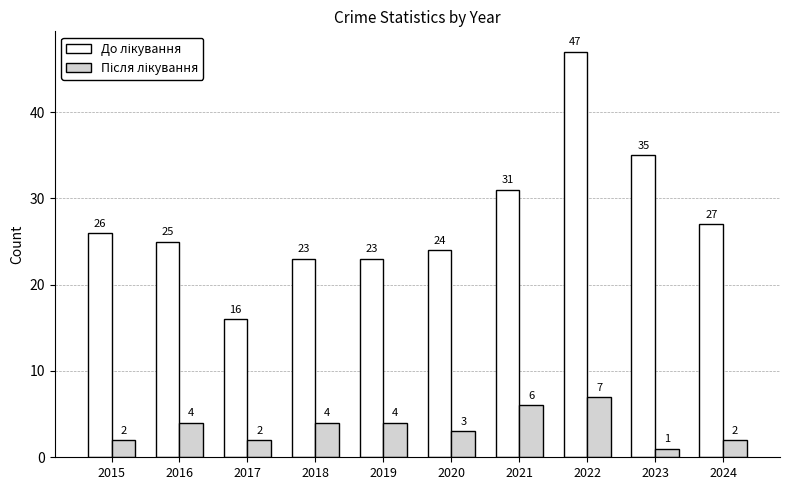

How many data points does each series have?

10